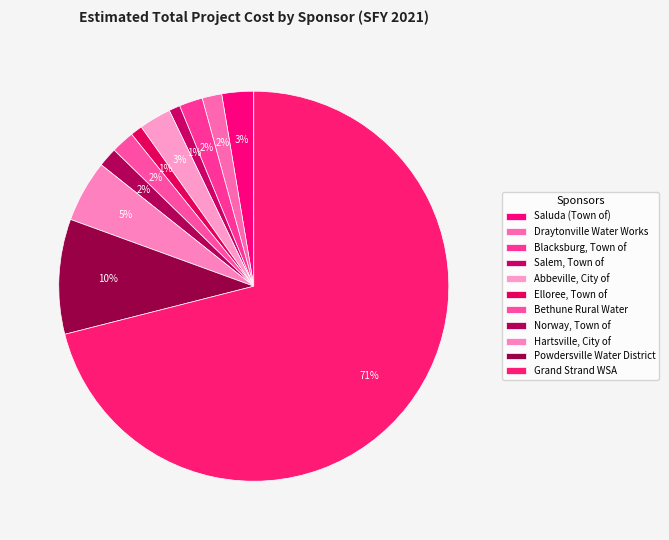

To the nearest percent, what is the combined percentage of Elloree, Town of and Draytonville Water Works?

3%